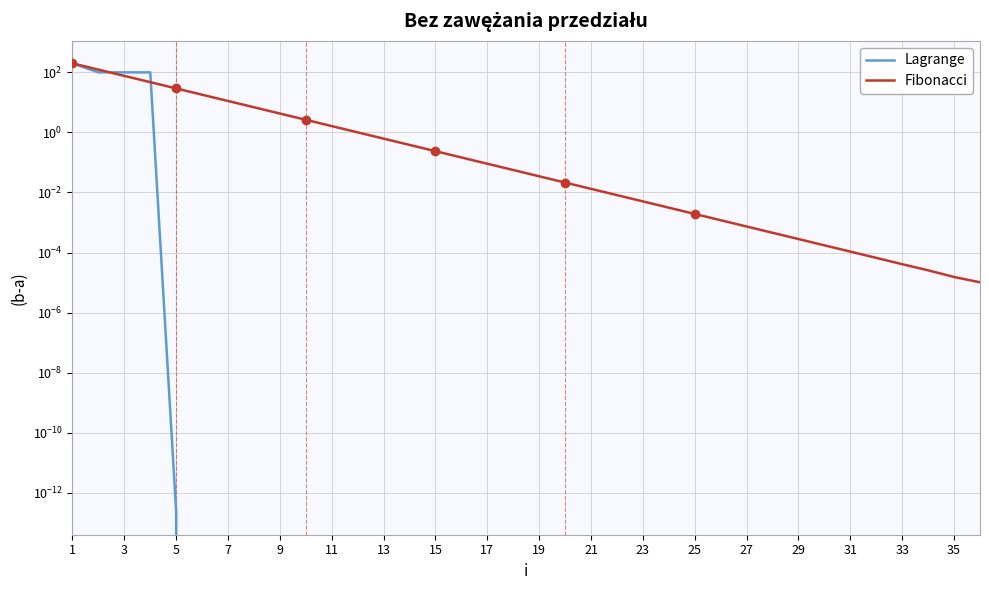

Which category has the highest value in the Fibonacci series?

1